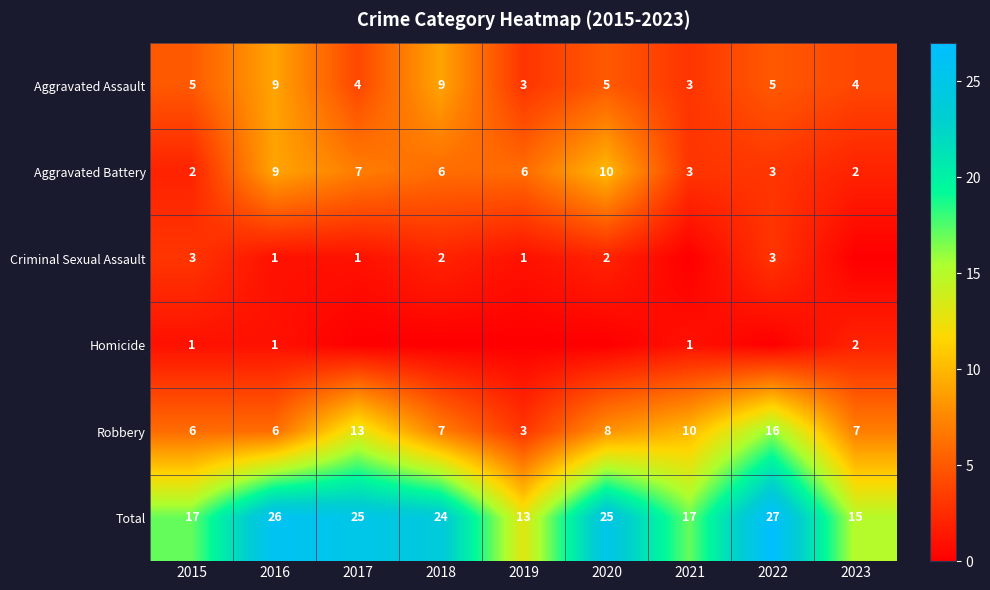

What is the difference between the Aggravated Battery values at 2021 and 2017?

4